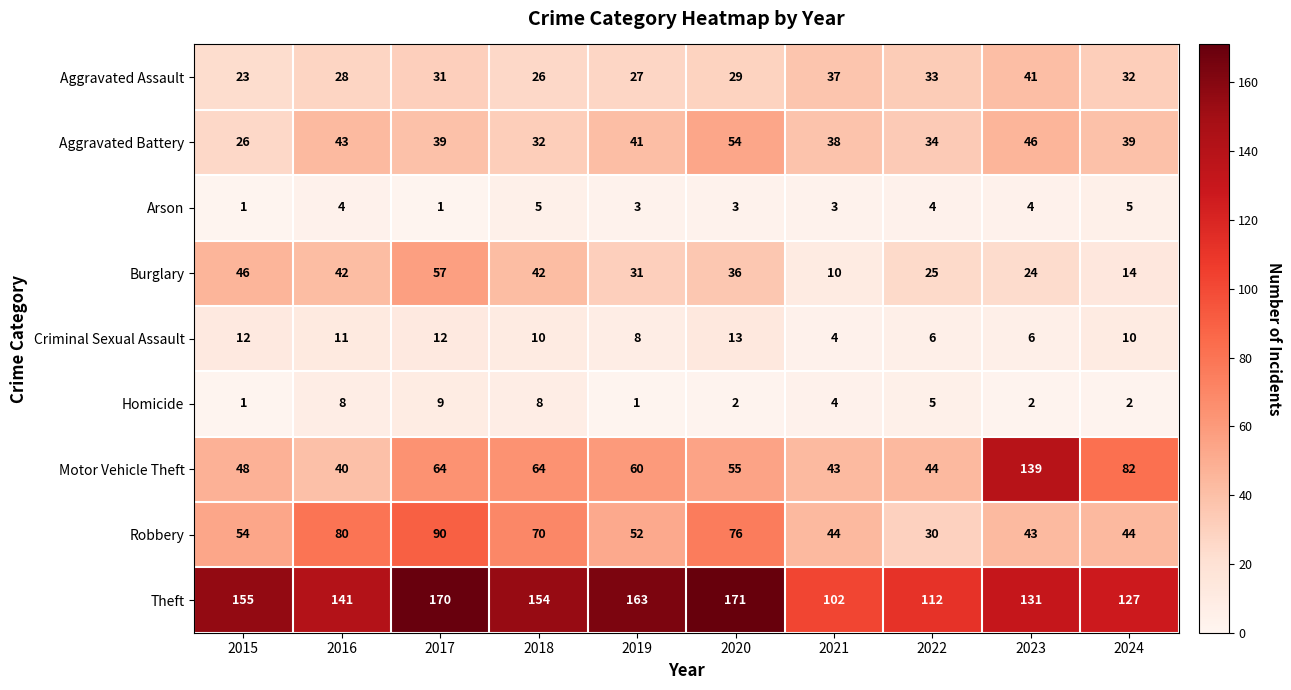

How many categories are shown in the chart?

10